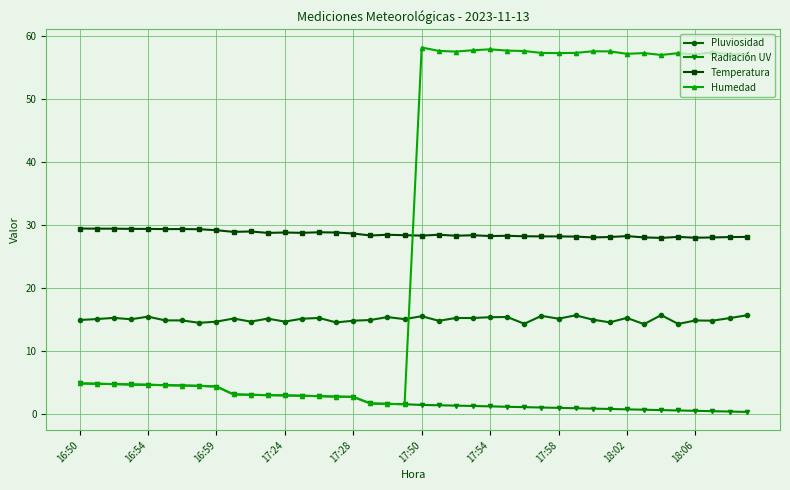

What is the maximum value shown in the chart?

58.2